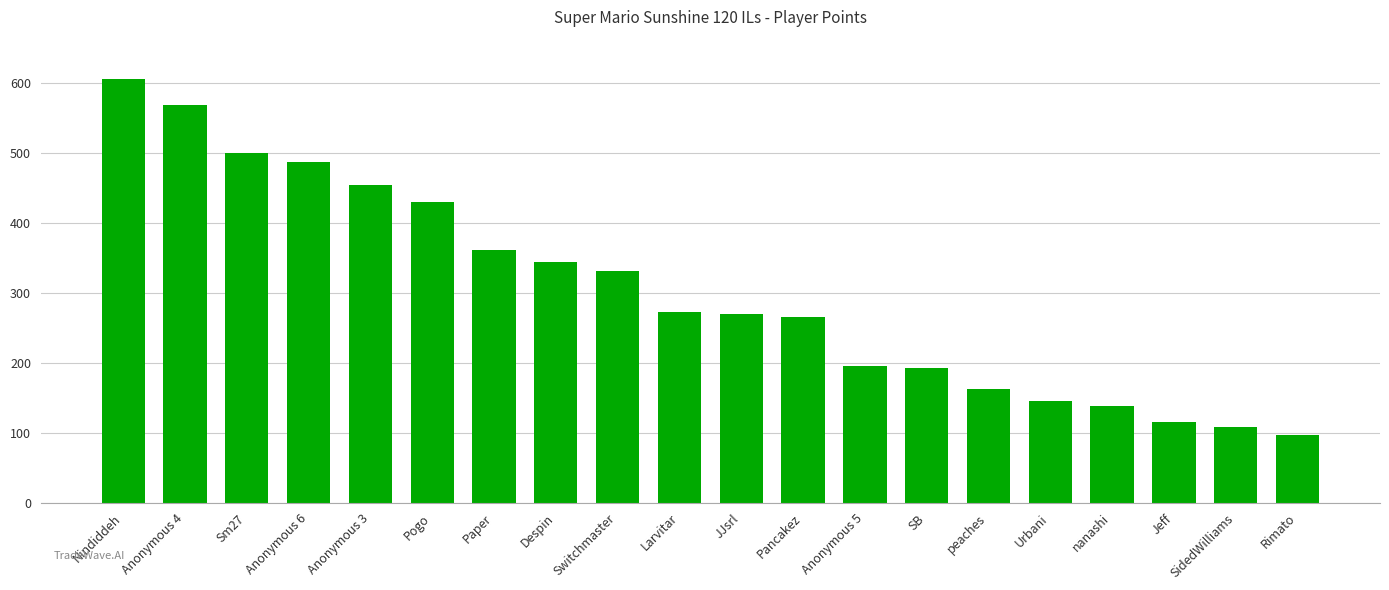

How many bars are there in total?

20